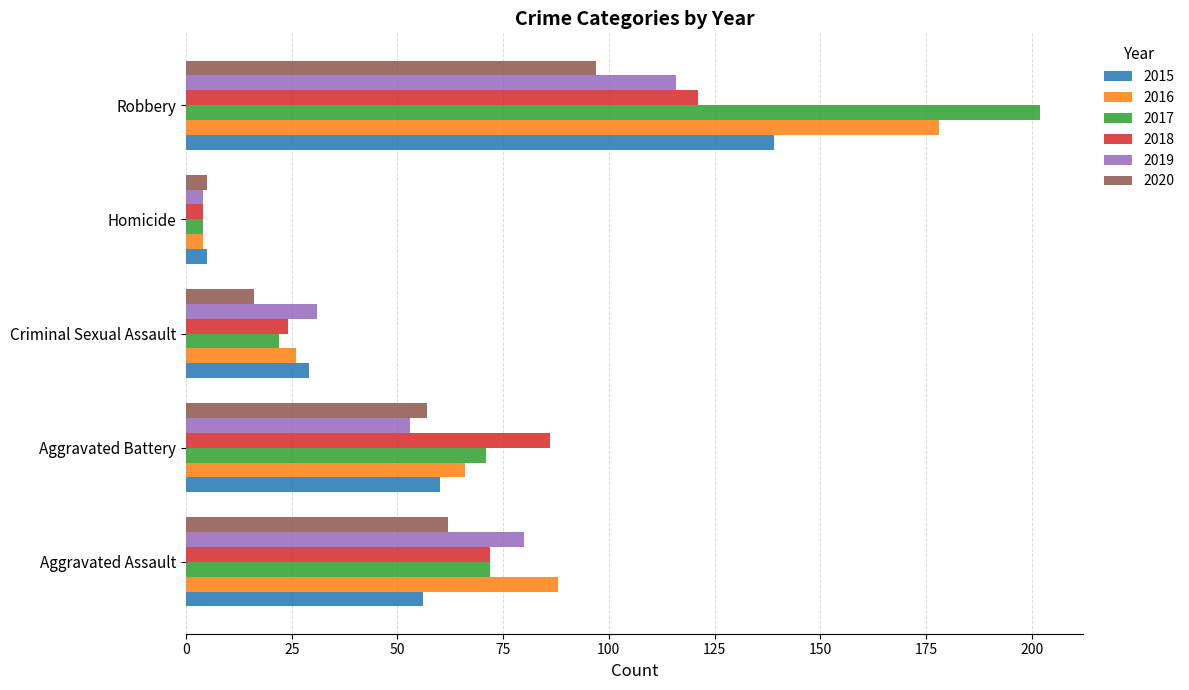

What is the difference between the maximum and minimum values in the 2016 series?

174